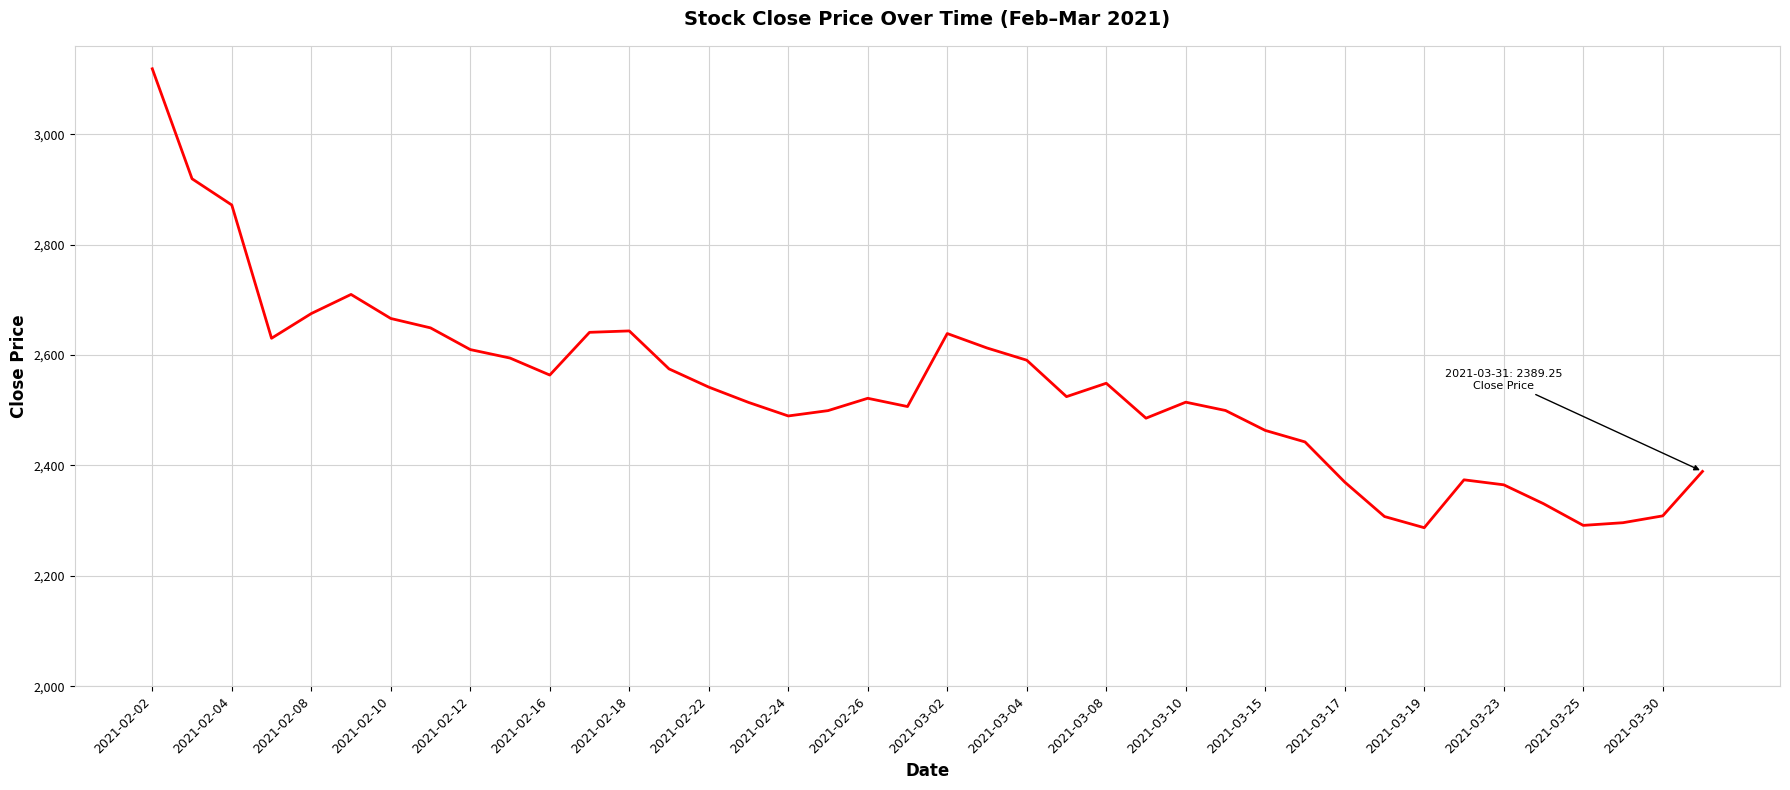

What is the maximum value shown in the chart?

3118.7